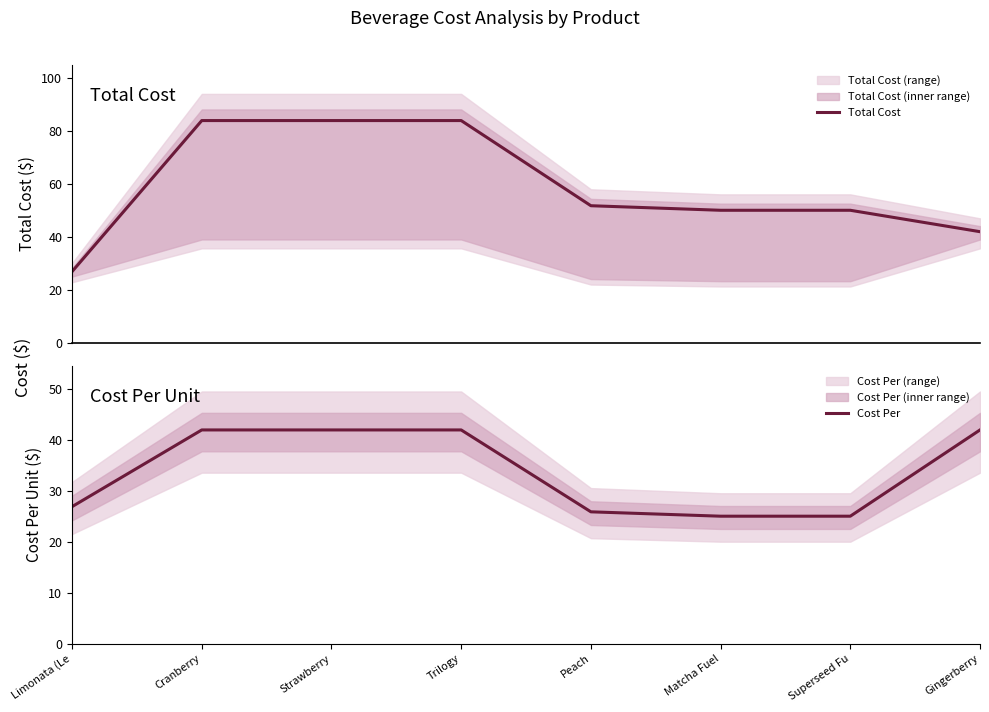

What are all the series names shown in the legend?

Total Cost, Cost Per